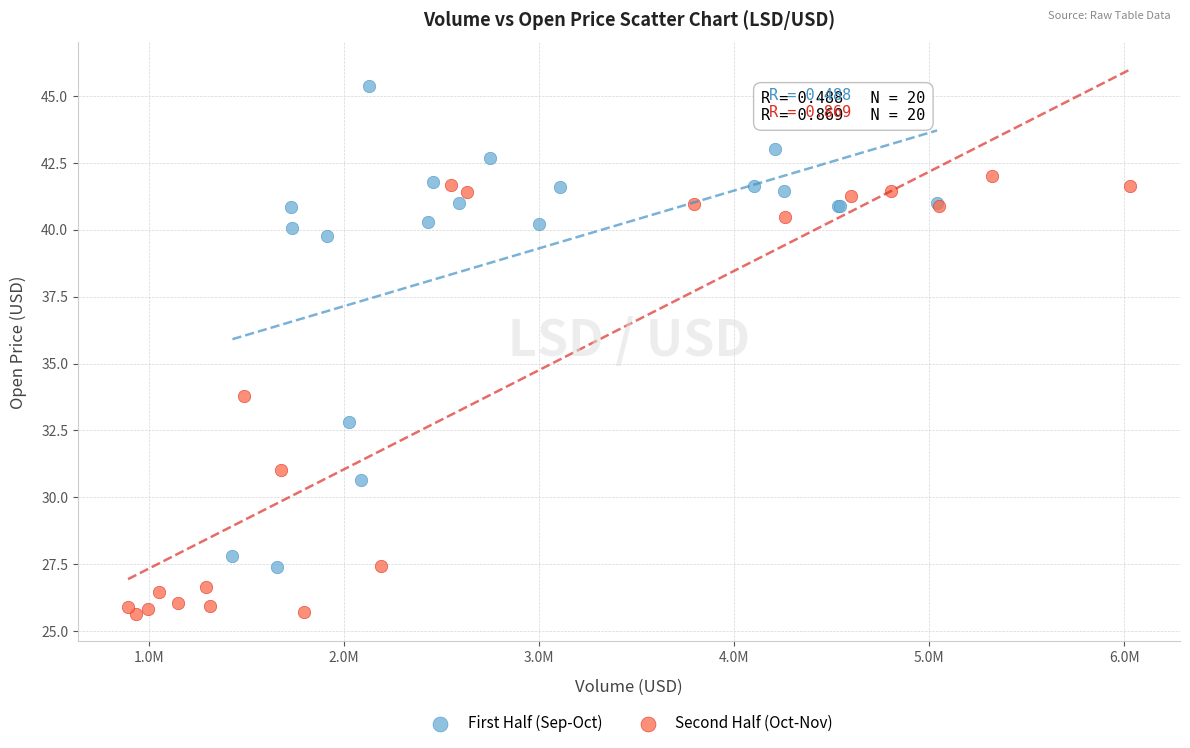

Which series reaches the minimum Y coordinate?

Second Half (Oct-Nov)